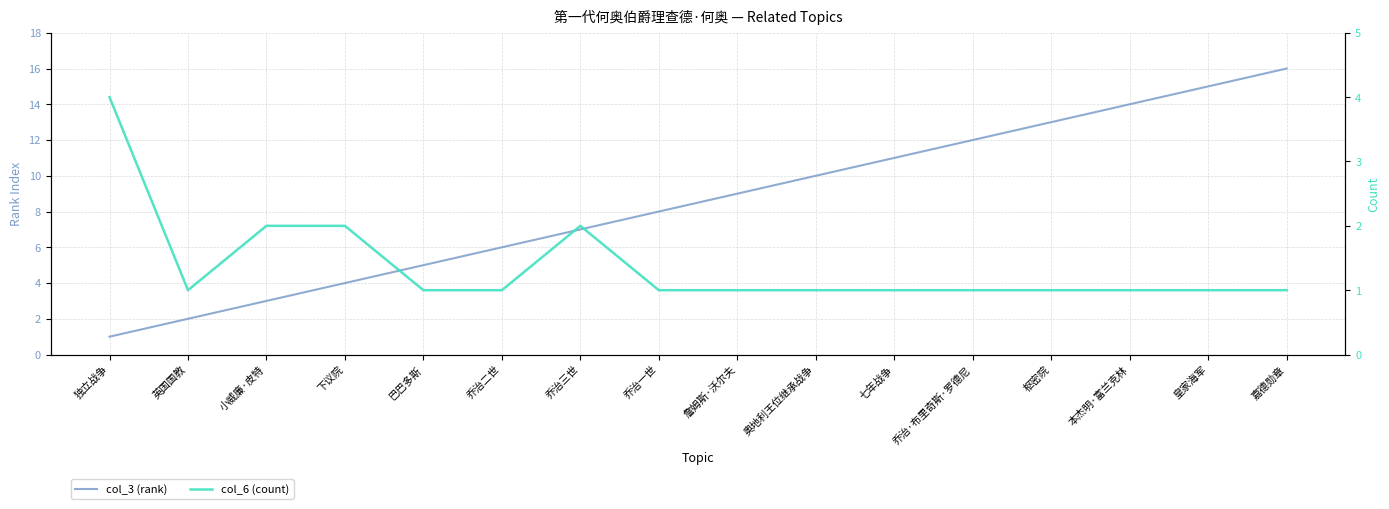

What is the total value across all series at 英国国教?

3